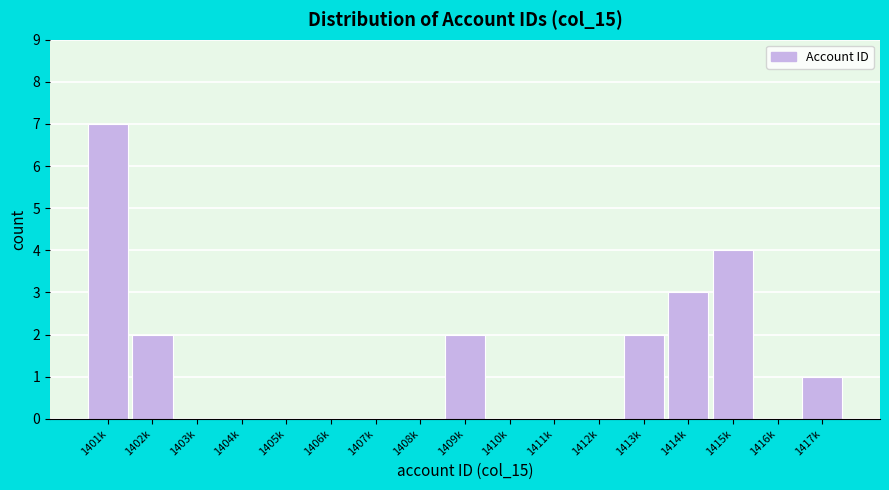

Reading left to right, extract all data points from this chart.

1401k=7	1402k=2	1403k=0	1404k=0	1405k=0	1406k=0	1407k=0	1408k=0	1409k=2	1410k=0	1411k=0	1412k=0	1413k=2	1414k=3	1415k=4	1416k=0	1417k=1